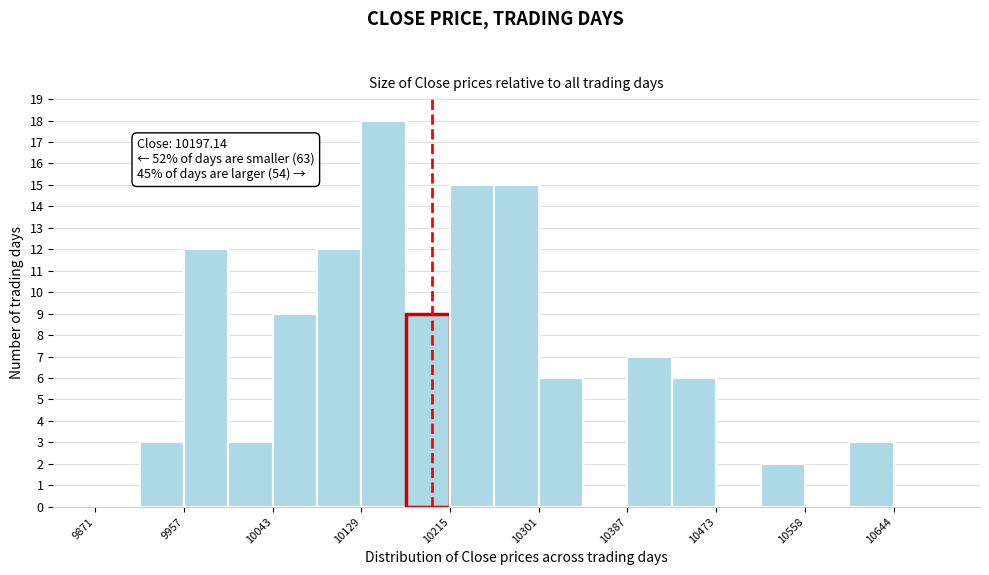

Over which range of the x-axis is the bar tallest?

10130 to 10170